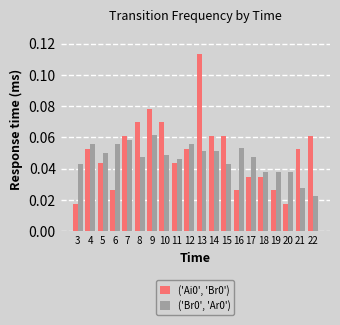

Where is ('Br0', 'Ar0') nearest to the value 0?

22